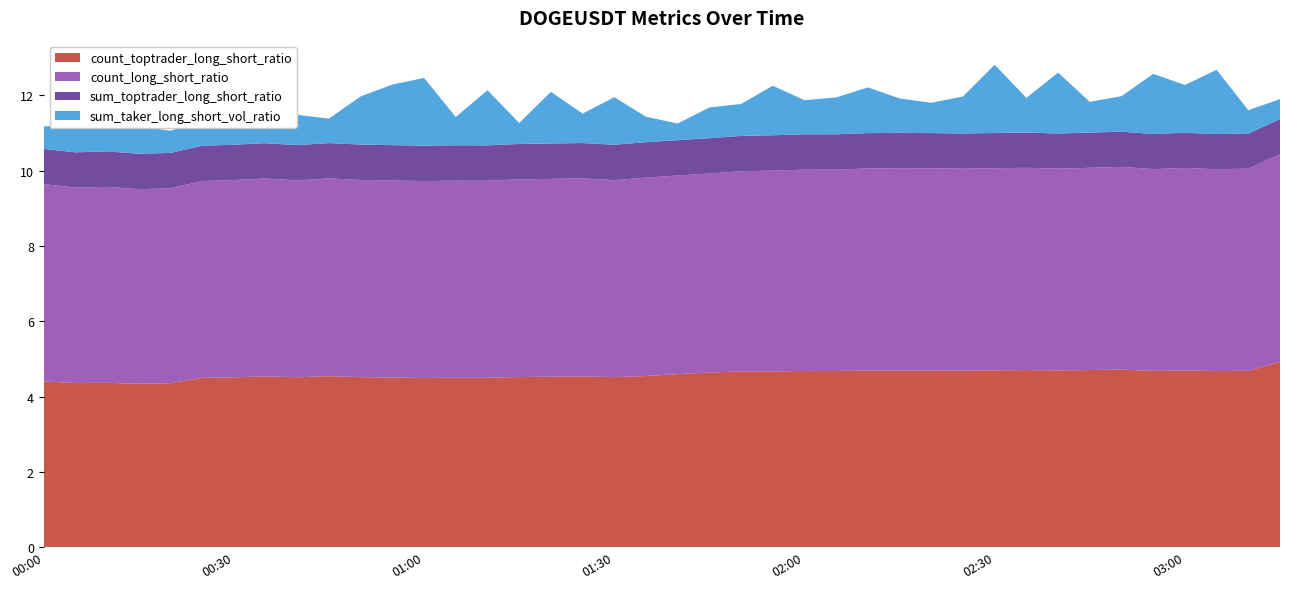

Reading left to right, extract all data points from this chart.

count_toptrader_long_short_ratio: 4.4	4.4	4.4	4.3	4.4	4.5	4.5	4.5	4.5	4.5	4.5	4.5	4.5	4.5	4.5	4.5	4.5	4.5	4.5	4.5	4.6	4.6	4.7	4.7	4.7	4.7	4.7	4.7	4.7	4.7	4.7	4.7	4.7	4.7	4.7	4.7	4.7	4.7	4.7	4.9
count_long_short_ratio: 5.2	5.2	5.2	5.2	5.2	5.2	5.2	5.3	5.2	5.3	5.2	5.2	5.2	5.2	5.2	5.2	5.3	5.3	5.2	5.3	5.3	5.3	5.3	5.3	5.3	5.3	5.4	5.4	5.4	5.4	5.4	5.4	5.4	5.4	5.4	5.4	5.4	5.4	5.4	5.5
sum_toptrader_long_short_ratio: 0.9	0.9	0.9	0.9	0.9	0.9	0.9	0.9	0.9	0.9	0.9	0.9	0.9	0.9	0.9	0.9	0.9	0.9	0.9	0.9	0.9	0.9	0.9	0.9	0.9	0.9	0.9	0.9	0.9	0.9	0.9	0.9	0.9	0.9	0.9	0.9	0.9	0.9	0.9	0.9
sum_taker_long_short_vol_ratio: 0.6	0.7	0.7	0.7	0.6	0.7	1.2	0.6	0.8	0.6	1.3	1.6	1.8	0.7	1.5	0.6	1.4	0.8	1.3	0.7	0.4	0.8	0.8	1.3	0.9	1.0	1.2	0.9	0.8	1.0	1.8	0.9	1.6	0.8	0.9	1.6	1.3	1.7	0.6	0.5